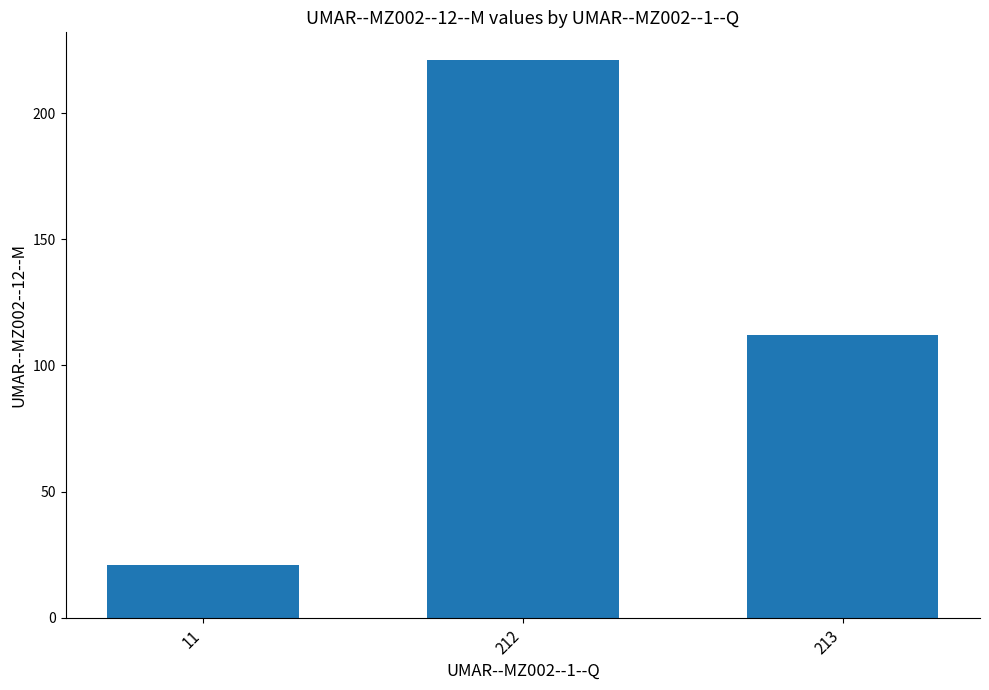

List the labels in order of value, smallest first.

11, 213, 212